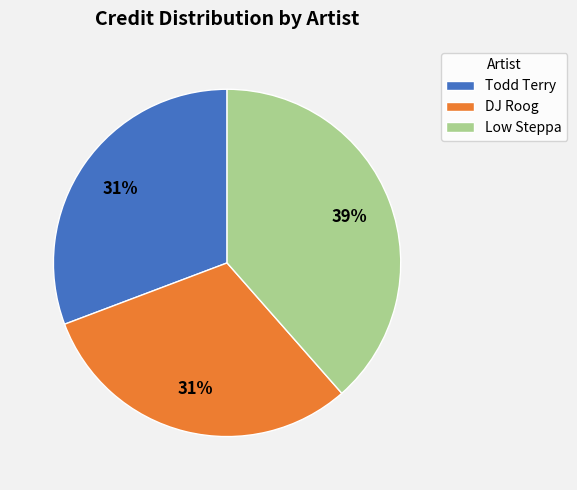

What is the largest slice in the pie chart?

Low Steppa